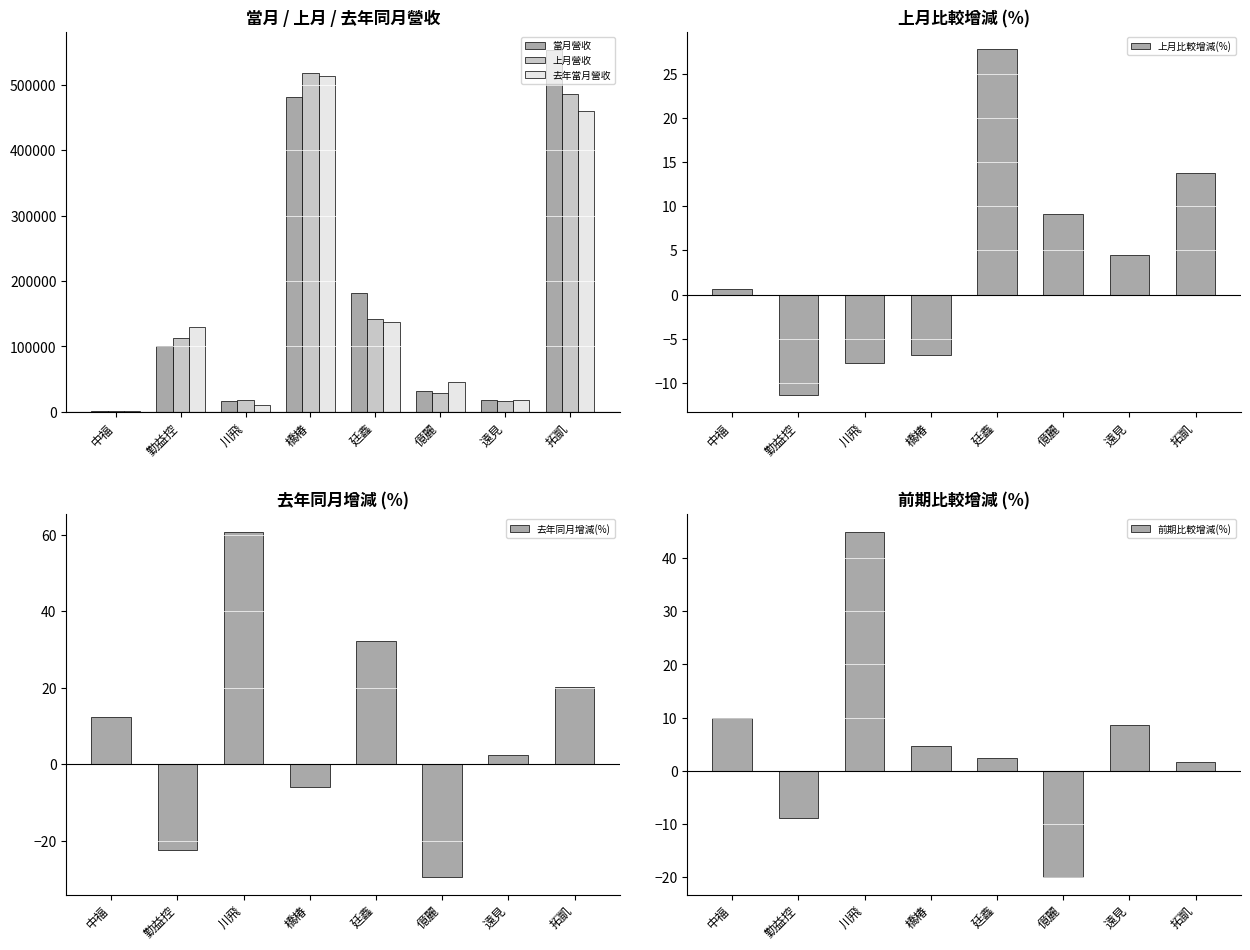

What is the approximate value of 上月比較增減(%) at 橋椿?

-6.9